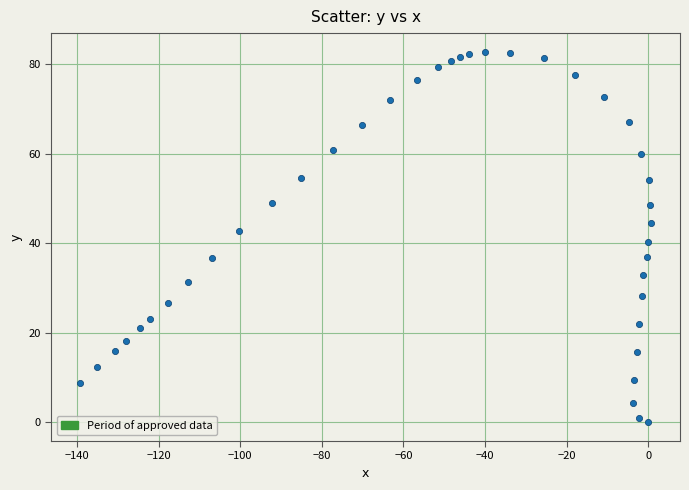

What is the range of Y values (max minus min)?

82.8